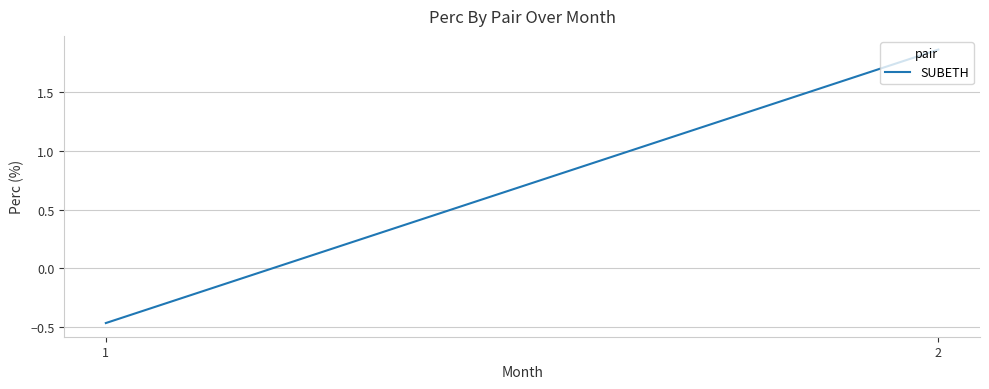

Is it true that the value at 1 is -0.5?

True